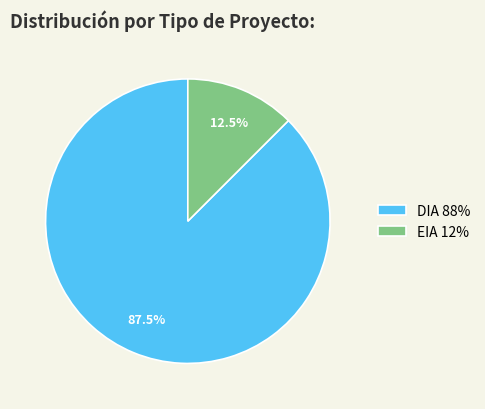

Does EIA 12% represent more than half of the total?

No